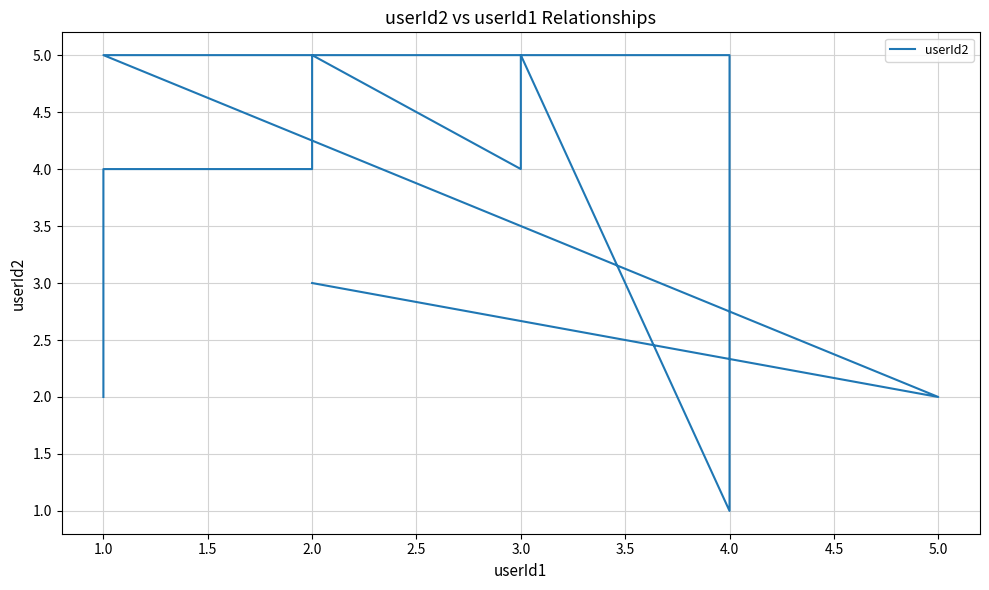

True or false: the data has more than 2 interior local peaks.

False